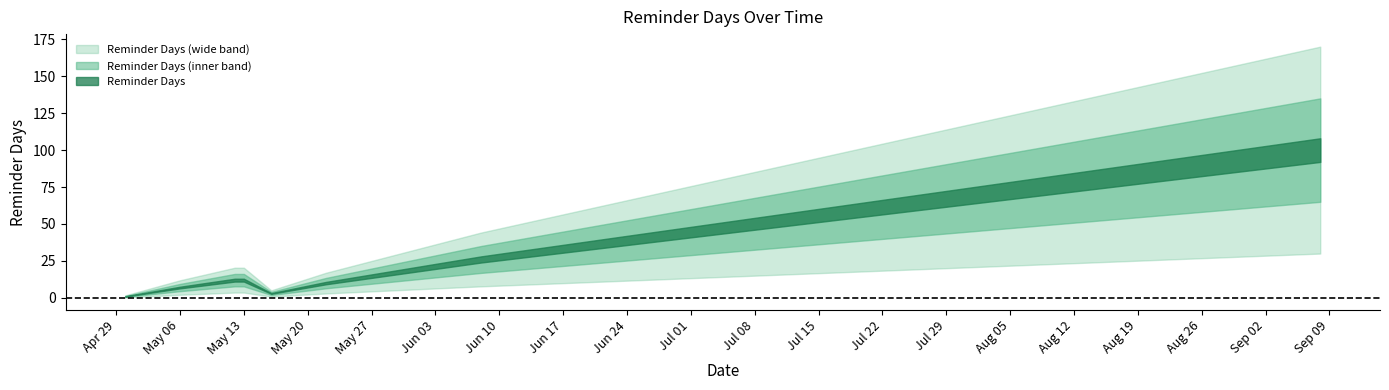

What is the change in value from 2024-05-06 to 2024-06-08?

+19